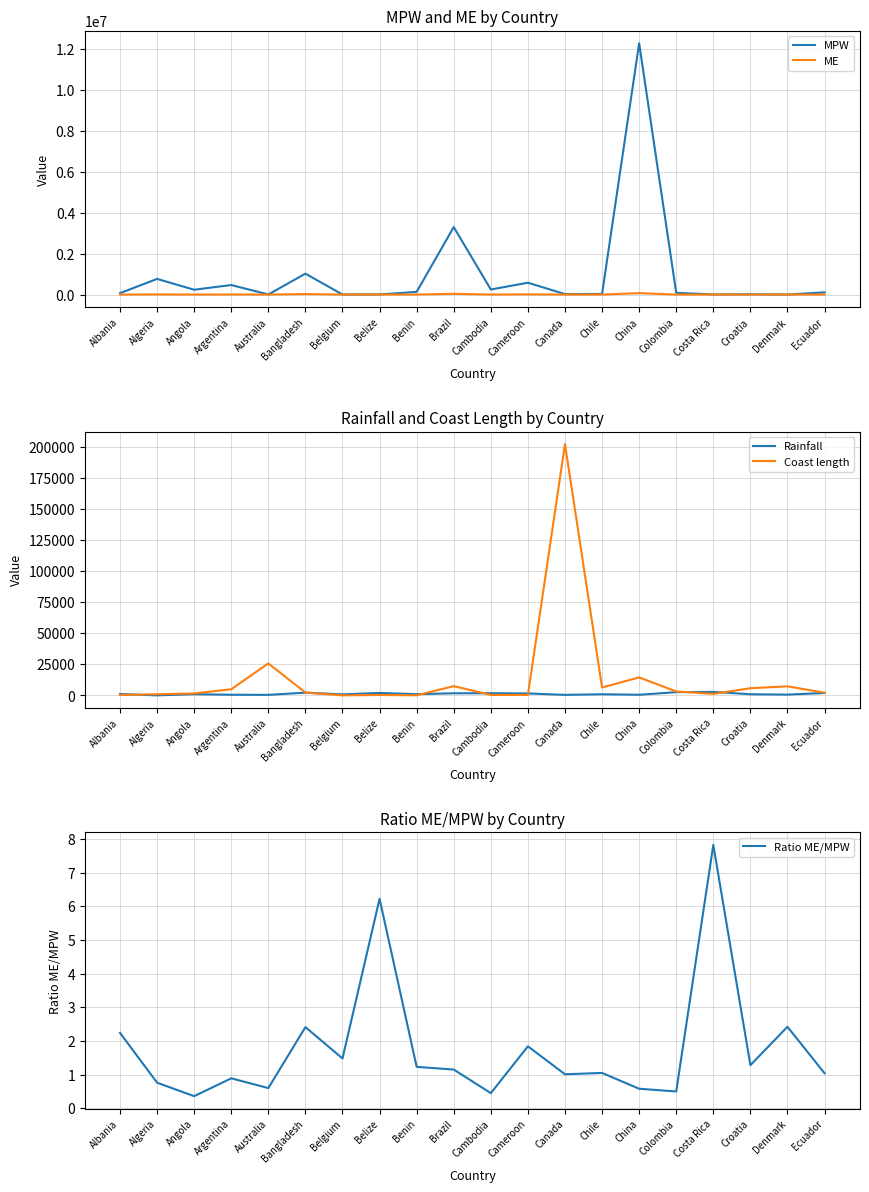

How many values in the Ratio ME/MPW series exceed 1?

13